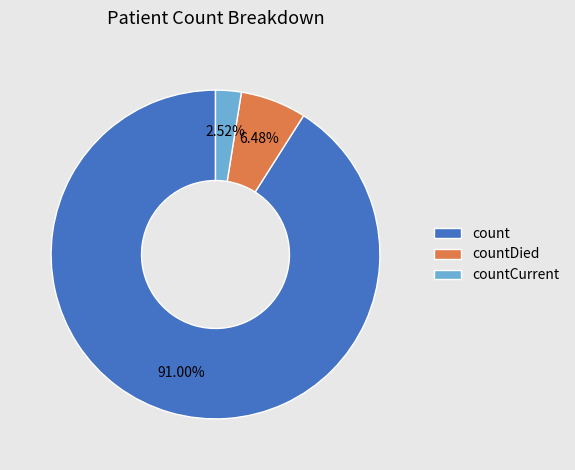

What is the largest slice in the pie chart?

count